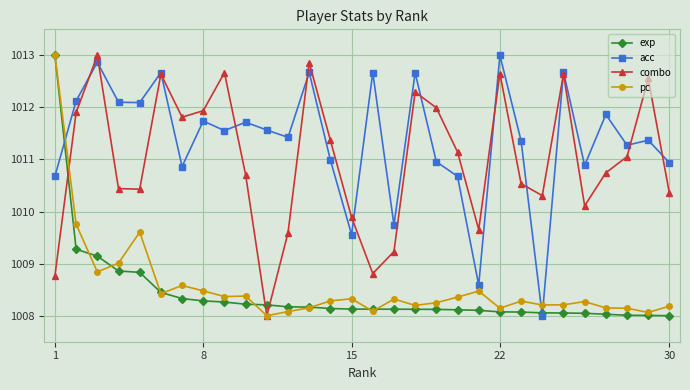

What is the highest value of the pc series?

1013.0